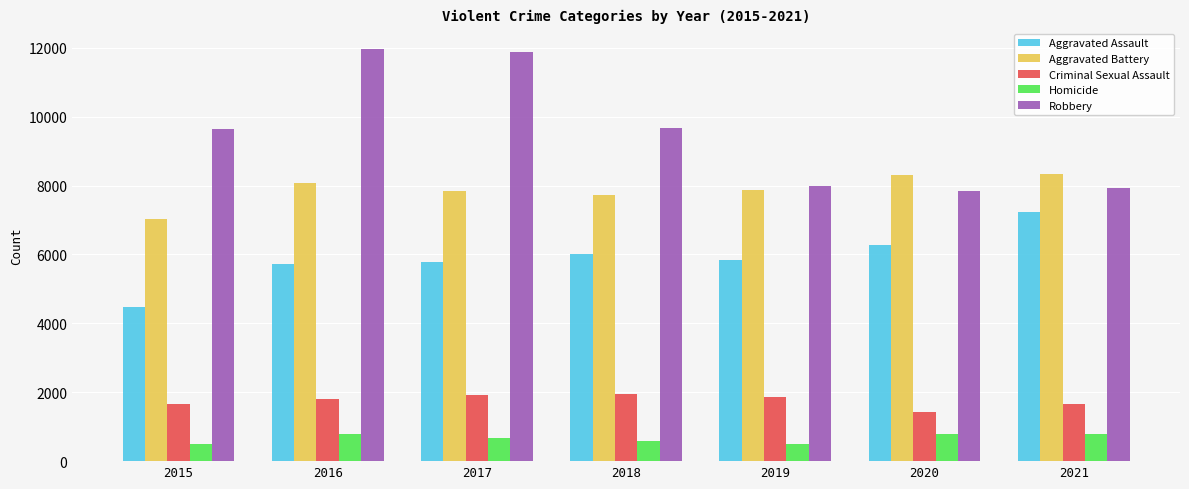

Between 2017 and 2020, which series saw the biggest shift?

Robbery